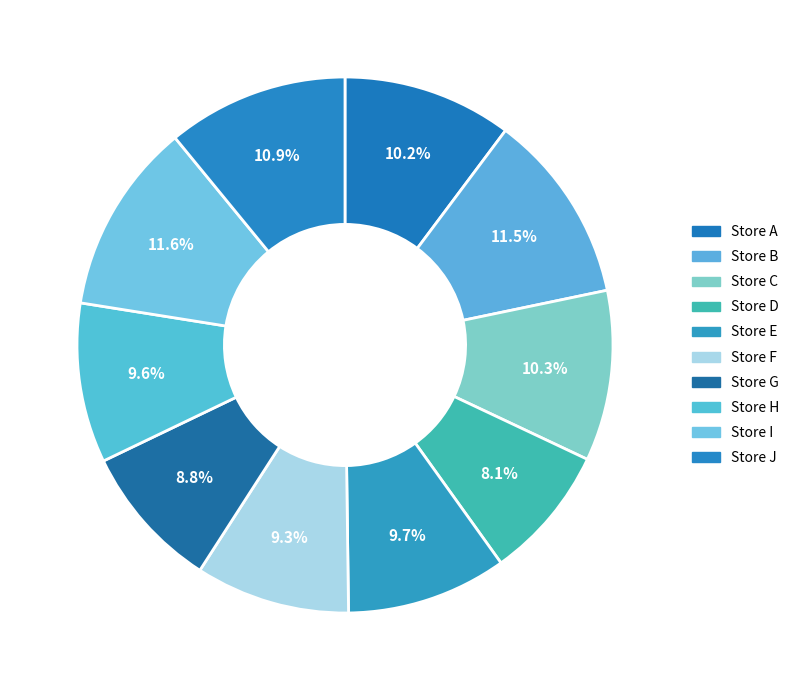

Count the number of slices in the pie.

10